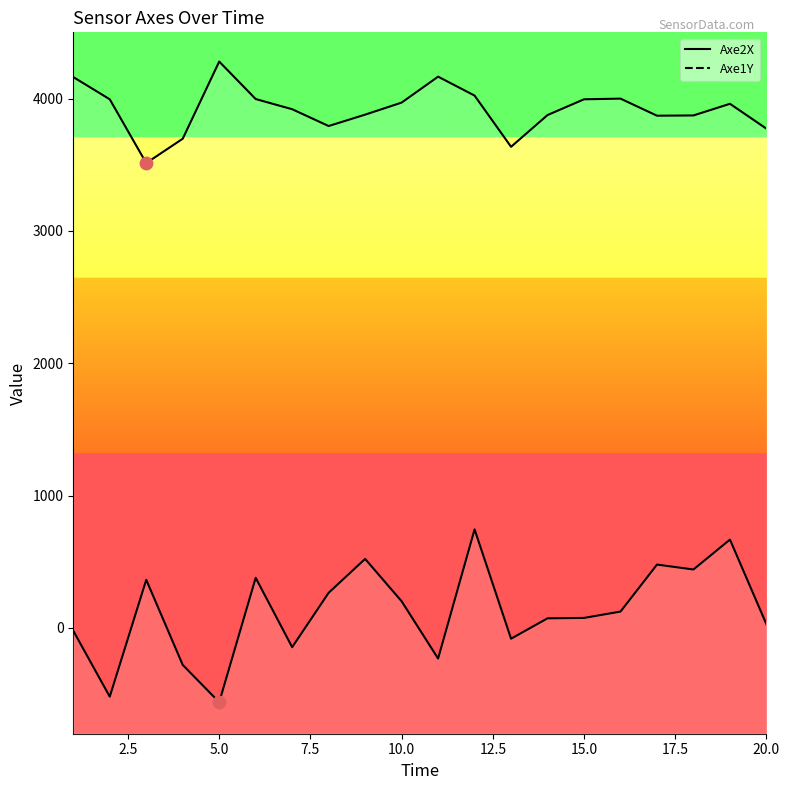

At which category is the sum across all series the highest?

12